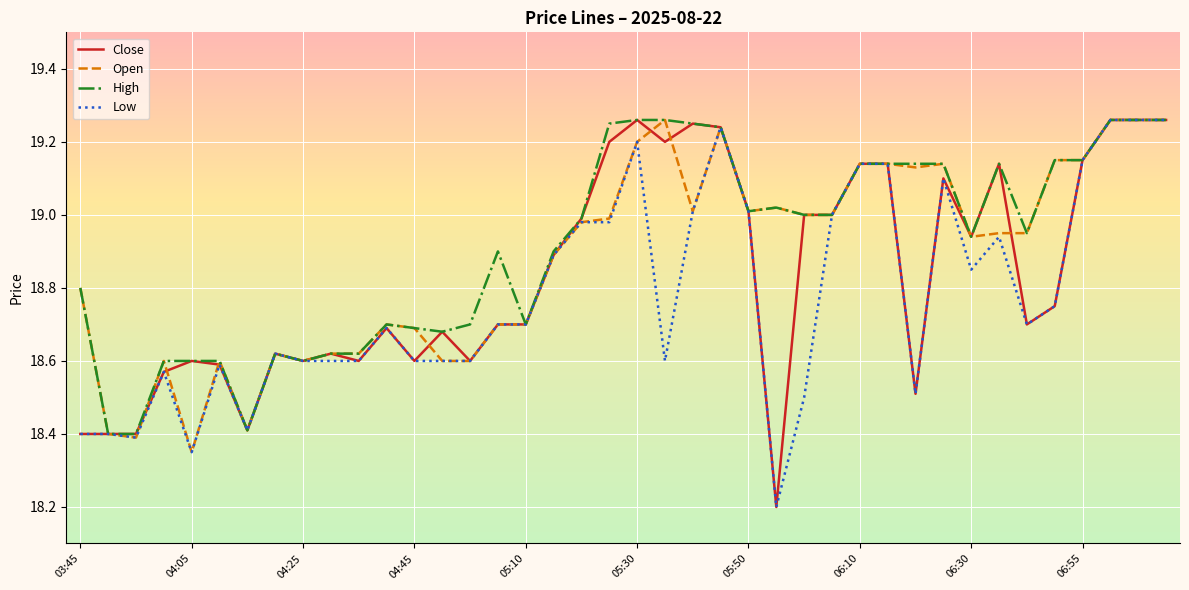

Rank the series by their average value, from highest to lowest.

High, Open, Close, Low